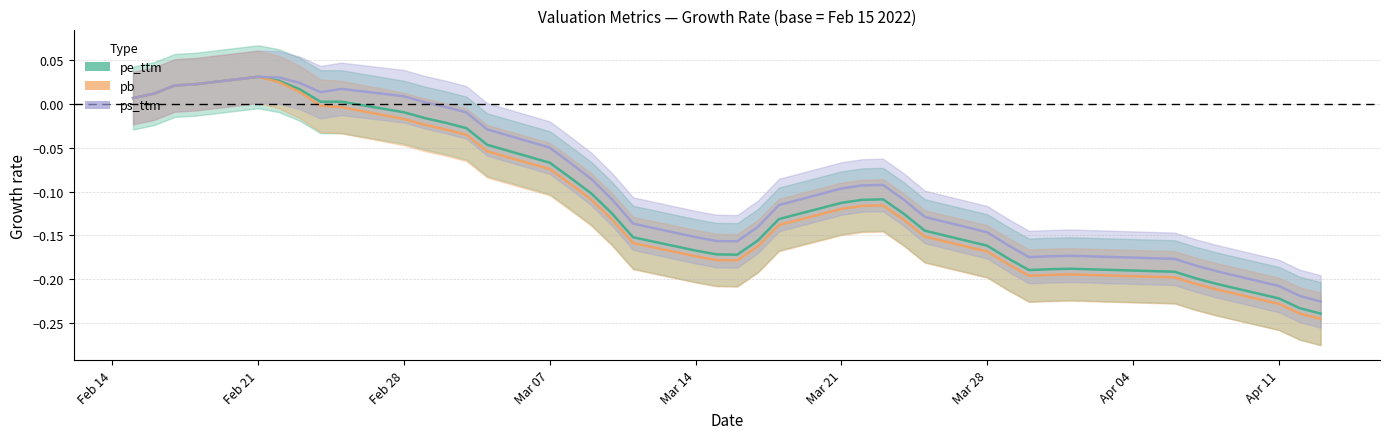

Does the chart display data point markers on the line(s)?

No